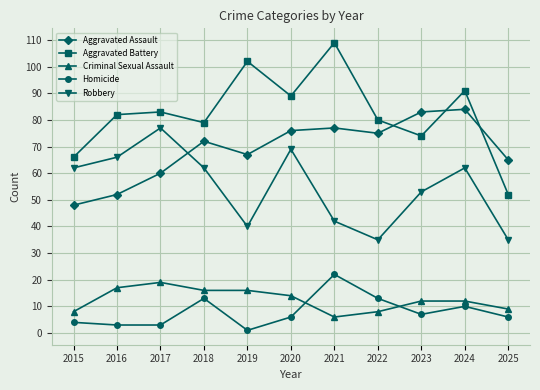

Where do Aggravated Assault and Aggravated Battery first cross each other?

2022 and 2023